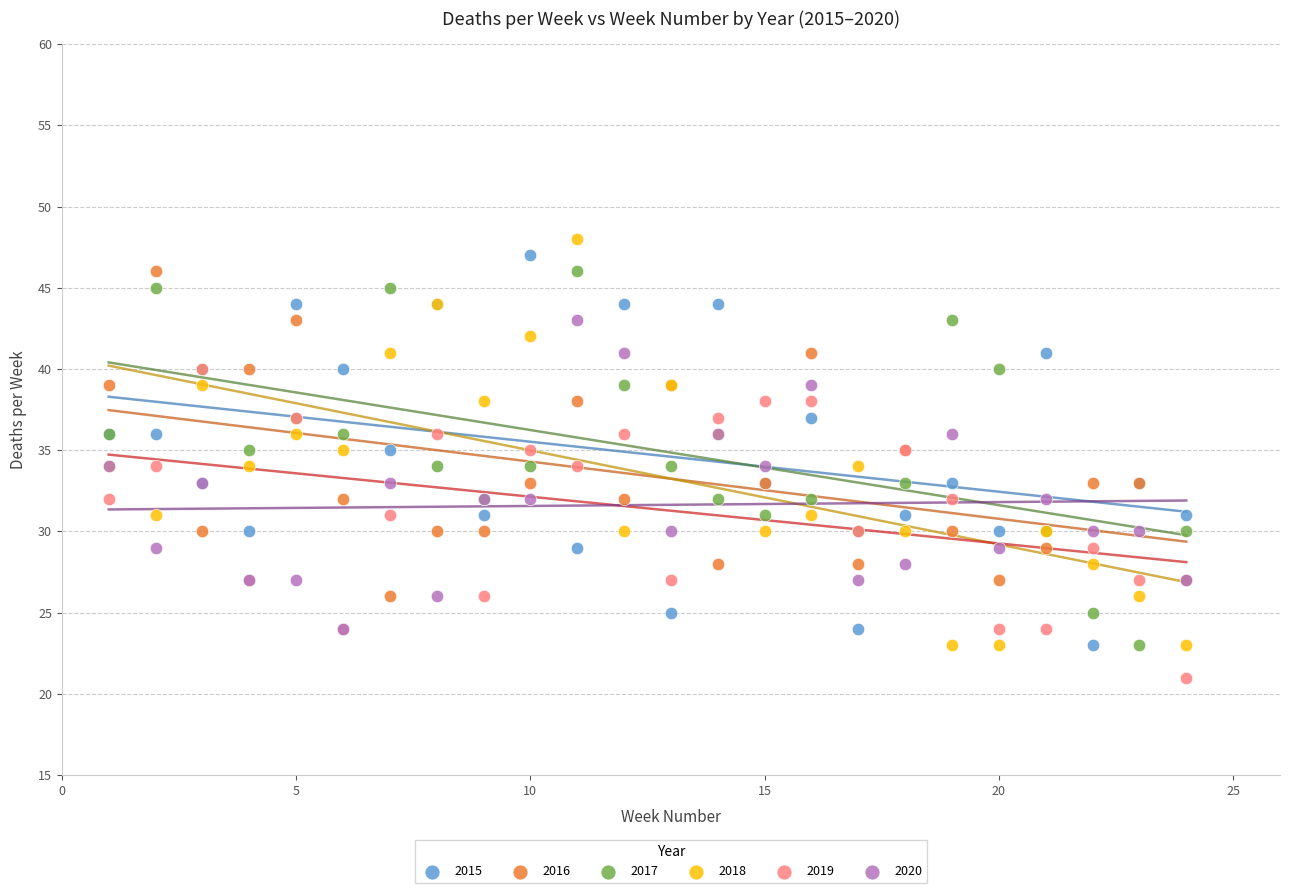

Which series has the largest Y range (max minus min)?

2018